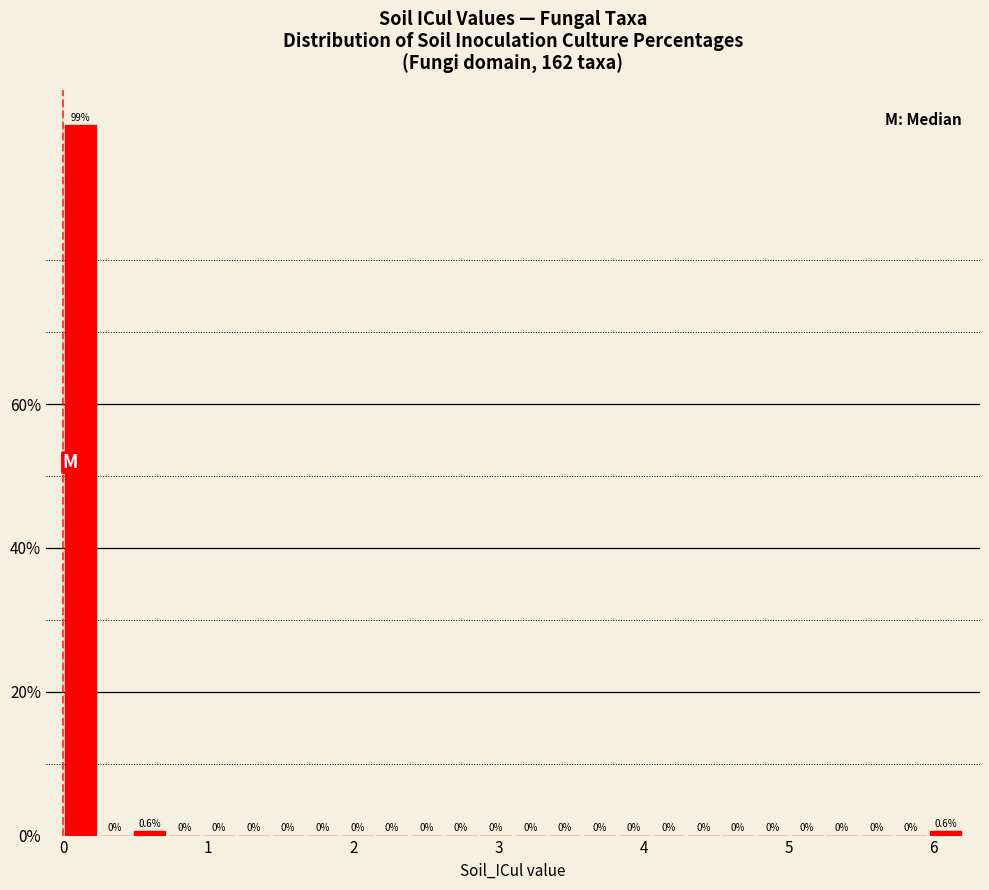

Around what value on the x-axis is the tallest bar? Give the approximate position of its centre, as read against the axis.

0.1